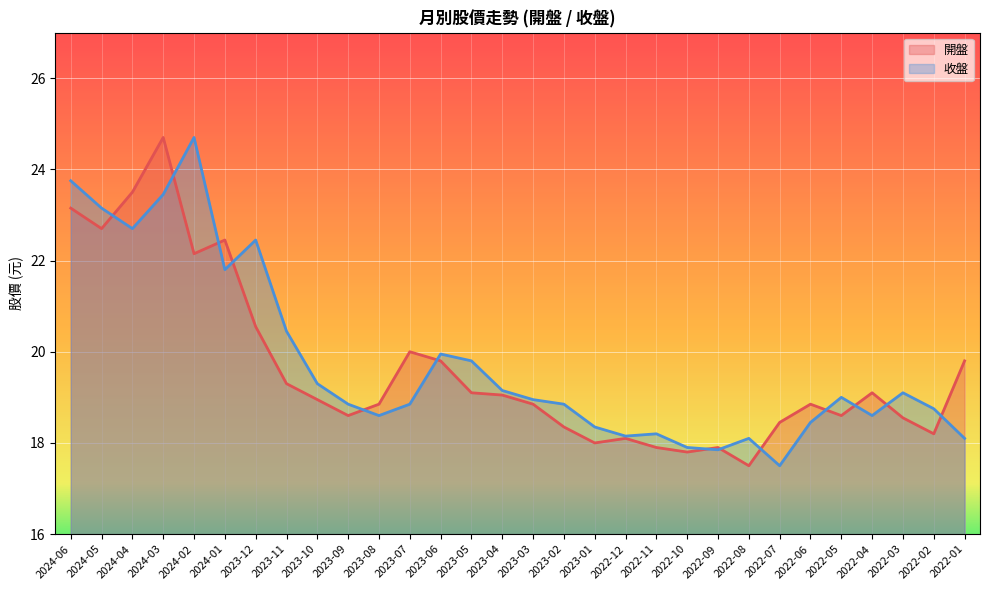

True or false: 開盤 has a value of 26.7 at 2023-06.

False